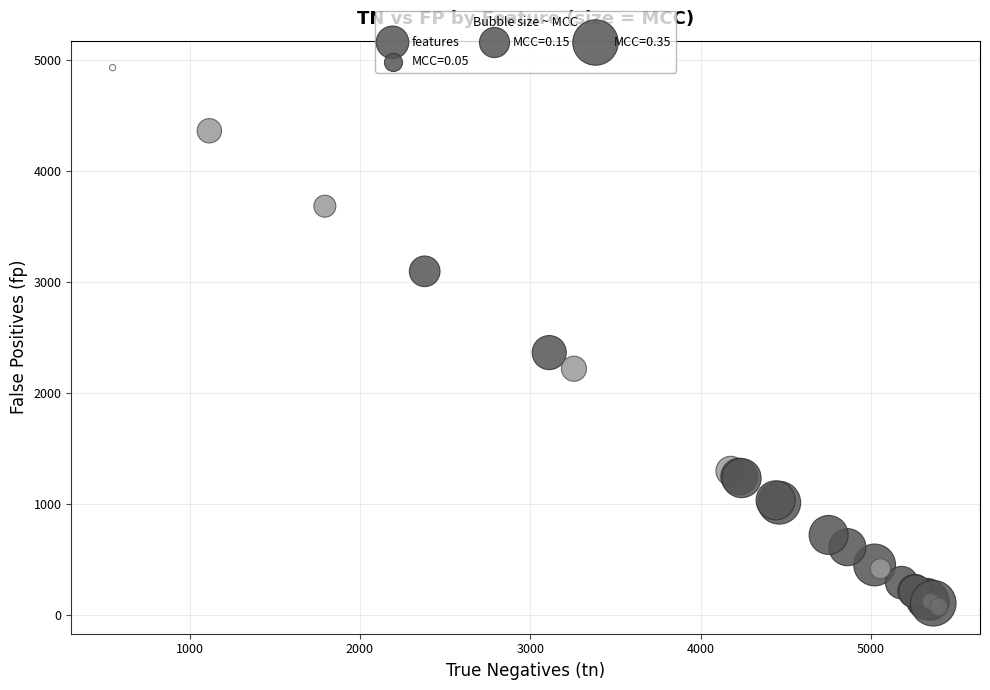

What Y value in the scatter plot is closest to 2502?

2364